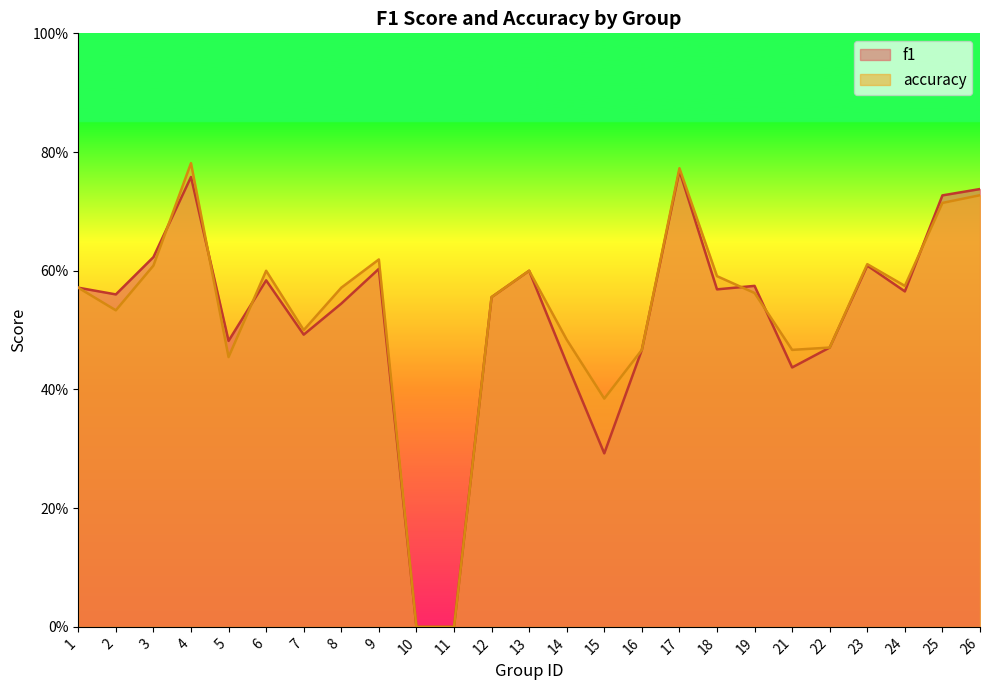

Rank the series by their maximum value, from lowest to highest.

f1, accuracy